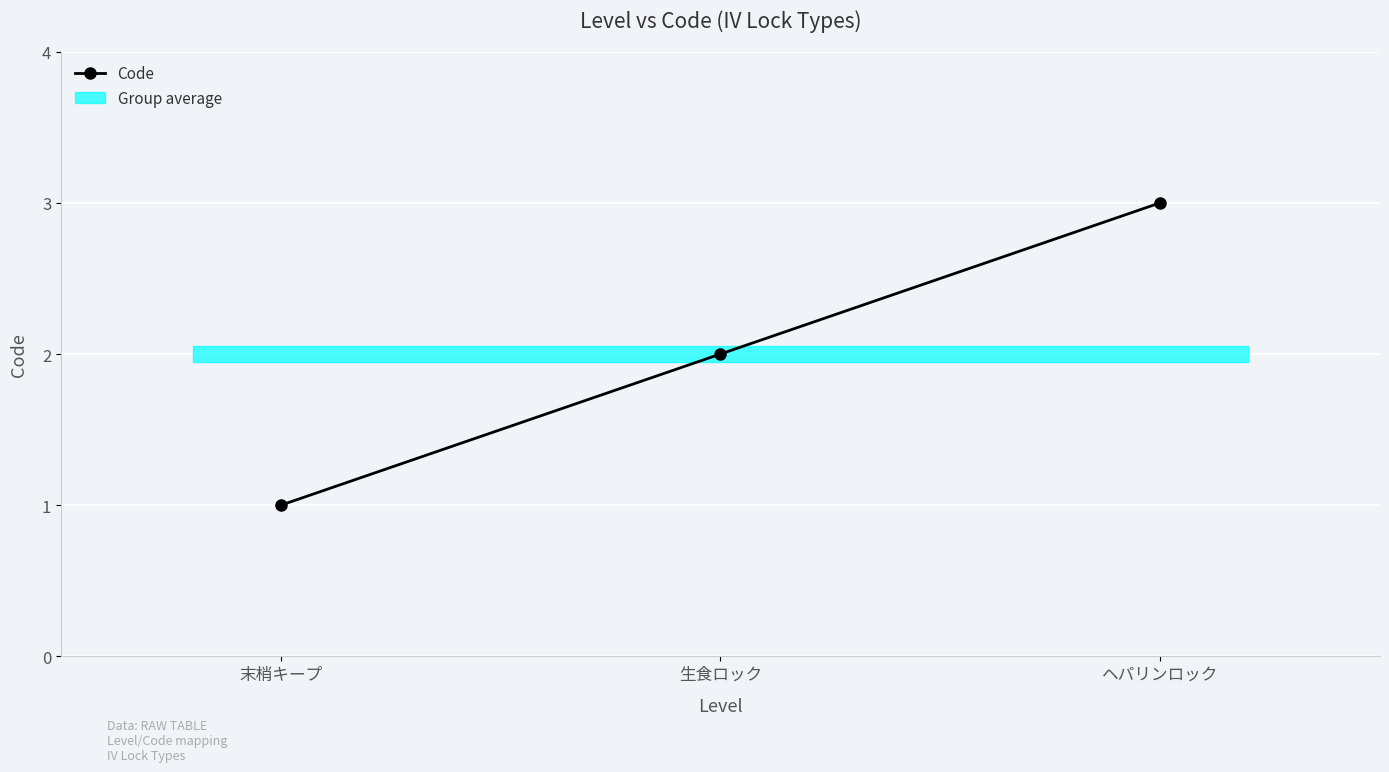

Rank the categories by value from highest to lowest.

ヘパリンロック, 生食ロック, 末梢キープ